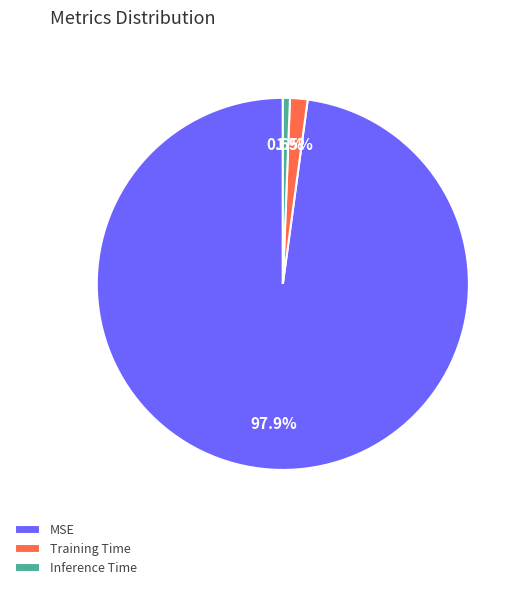

Which has a higher value, Inference Time or MSE?

MSE